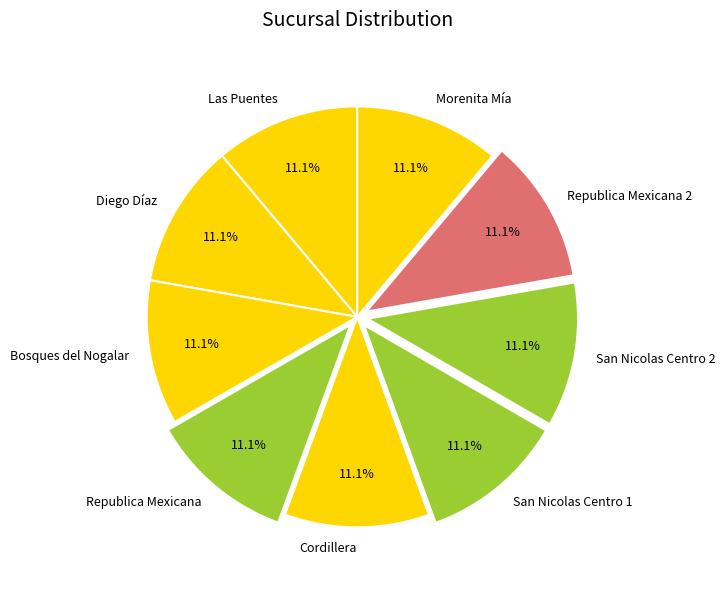

What is the ratio of the value at San Nicolas Centro 2 to the value at Diego Díaz?

1.0